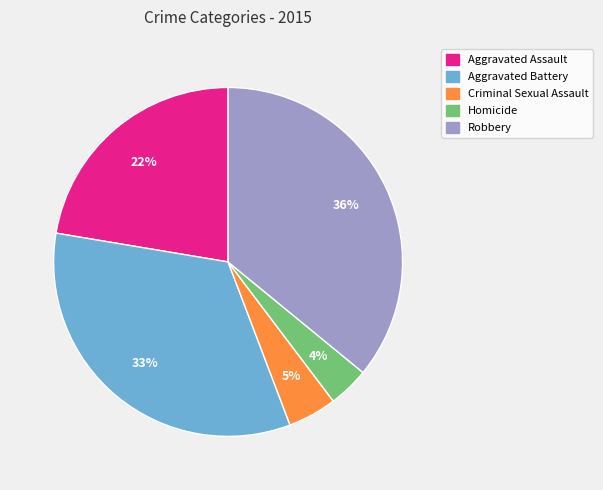

Which category has the biggest portion of the pie?

Robbery